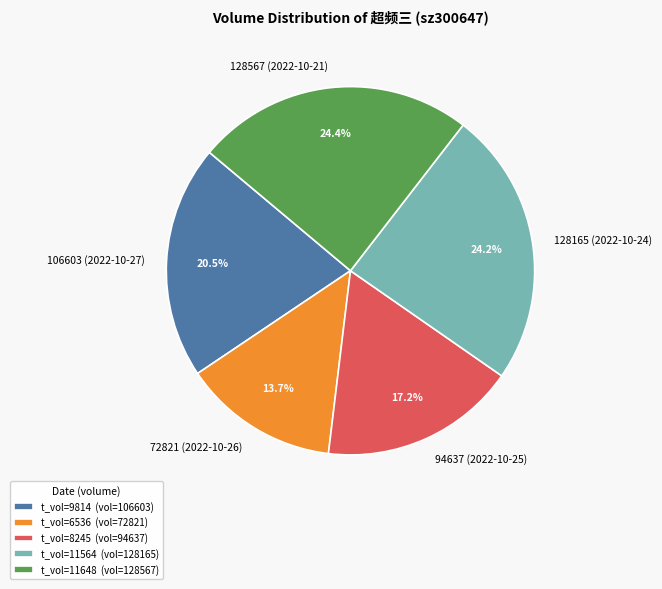

How many segments does this pie chart have?

5